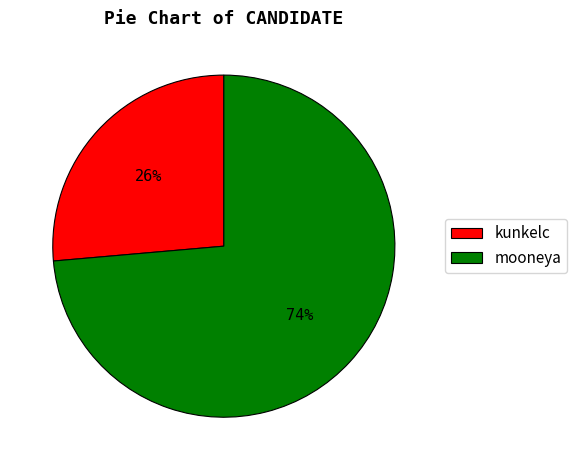

True or false: mooneya accounts for 66% of the total.

False